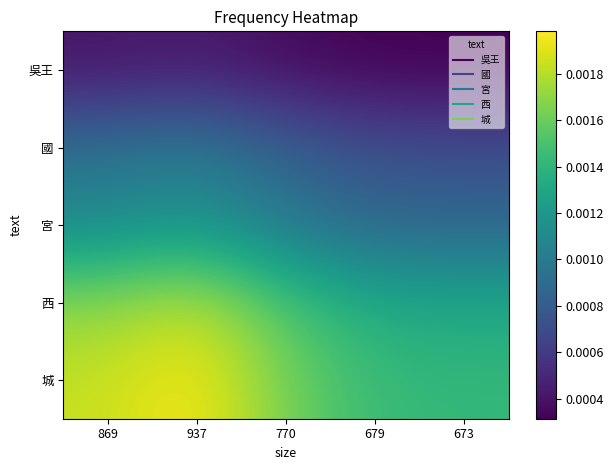

Rank the series at 869 from lowest to highest value.

吳王, 國, 宮, 西, 城